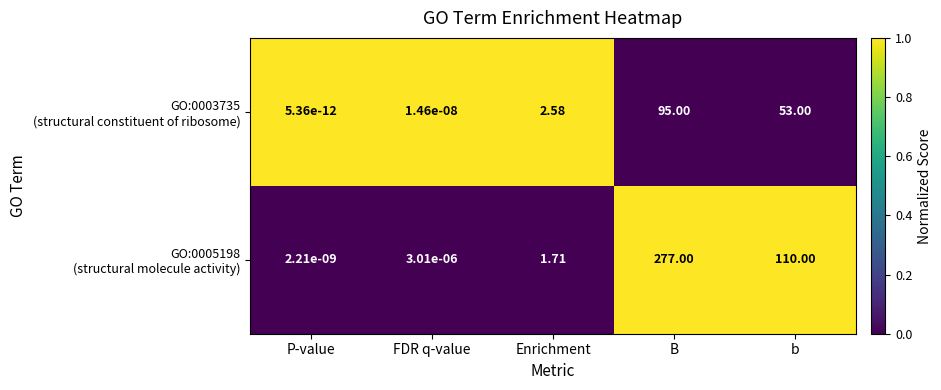

Which category has the lowest value across all series?

P-value